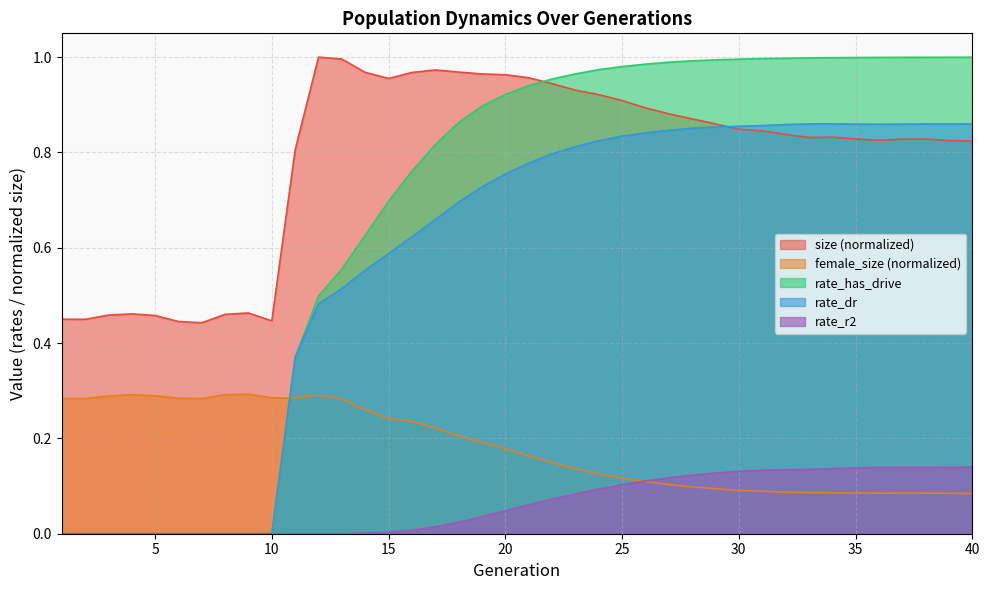

True or false: rate_has_drive and rate_r2 intersect in this chart.

False